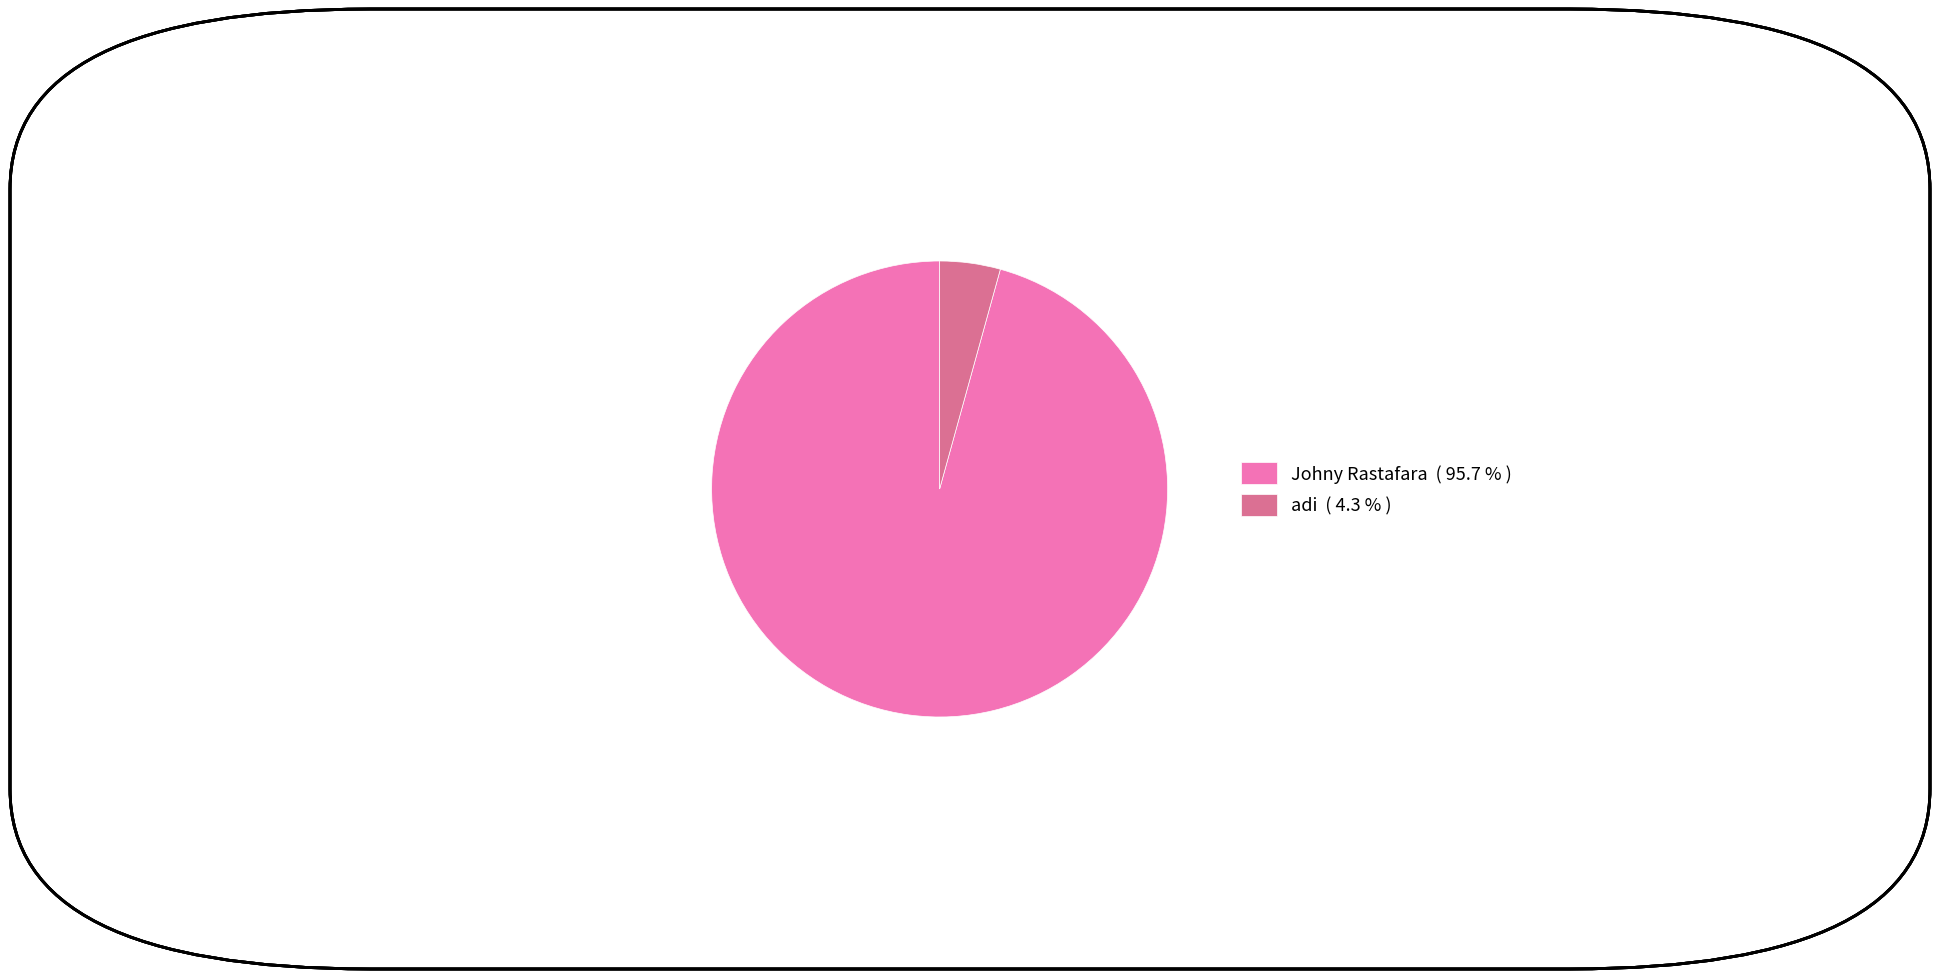

How many slices are in this pie chart?

2